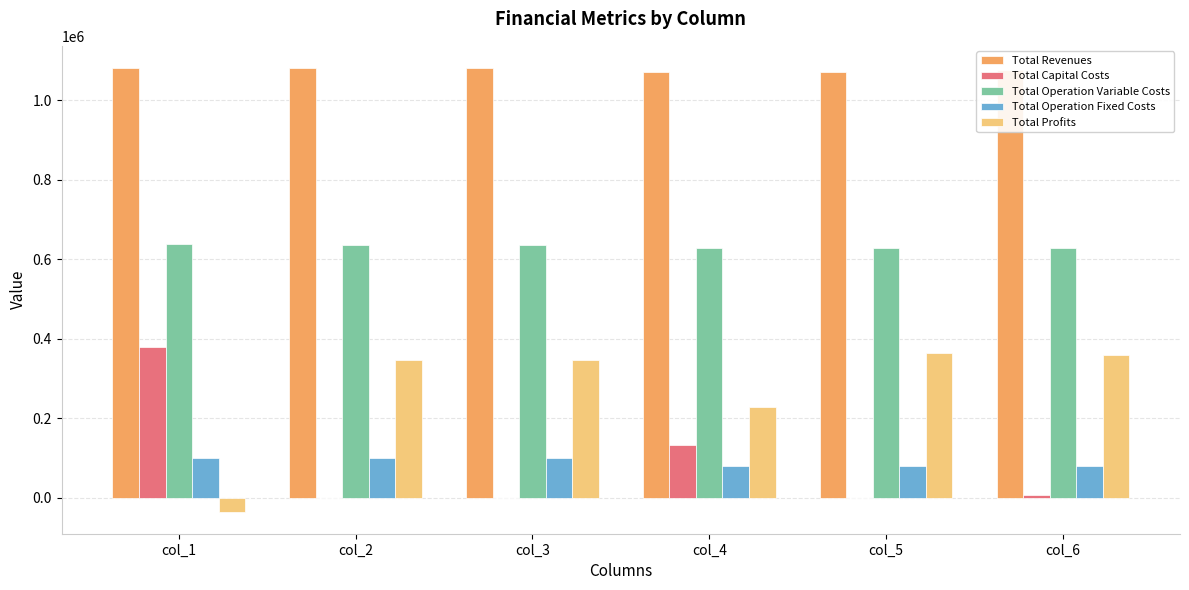

Is the value of Total Capital Costs at col_5 greater than the value of Total Revenues at col_6?

No